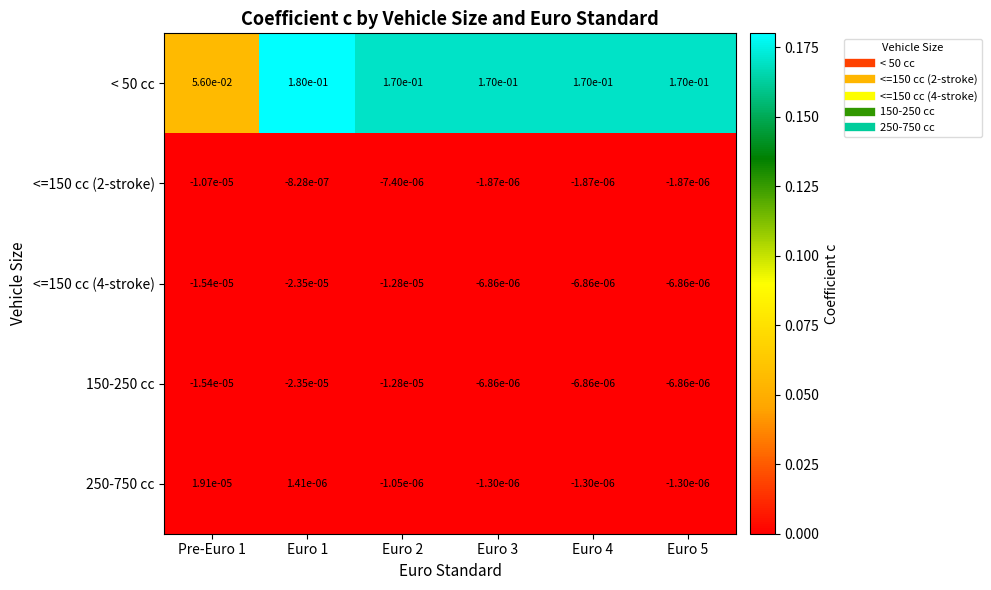

Is the value of <=150 cc (4-stroke) at Euro 5 greater than the value of < 50 cc at Euro 5?

No